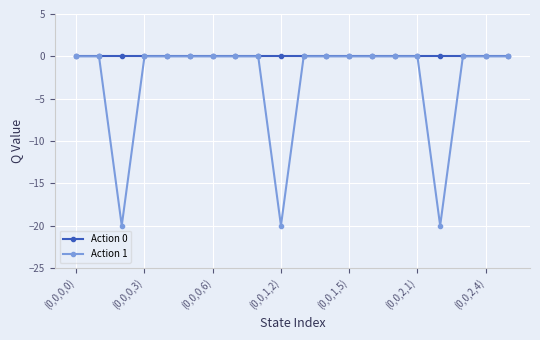

Which series has the largest range (max minus min)?

Action 1